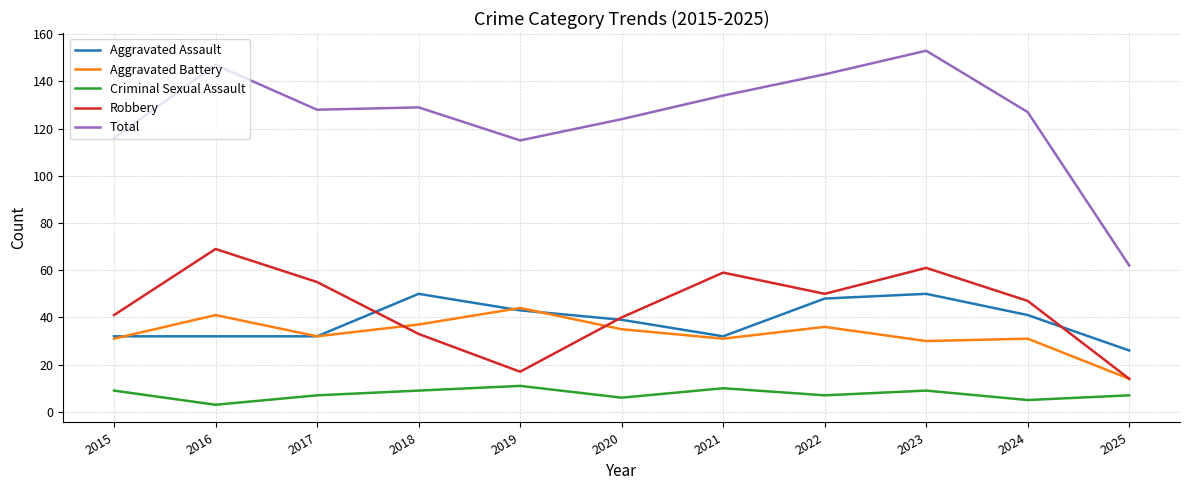

Reading left to right, what are all the values shown in this chart?

Aggravated Assault: 2015=32	2016=32	2017=32	2018=50	2019=43	2020=39	2021=32	2022=48	2023=50	2024=41	2025=26
Aggravated Battery: 2015=31	2016=41	2017=32	2018=37	2019=44	2020=35	2021=31	2022=36	2023=30	2024=31	2025=14
Criminal Sexual Assault: 2015=9	2016=3	2017=7	2018=9	2019=11	2020=6	2021=10	2022=7	2023=9	2024=5	2025=7
Robbery: 2015=41	2016=69	2017=55	2018=33	2019=17	2020=40	2021=59	2022=50	2023=61	2024=47	2025=14
Total: 2015=116	2016=147	2017=128	2018=129	2019=115	2020=124	2021=134	2022=143	2023=153	2024=127	2025=62